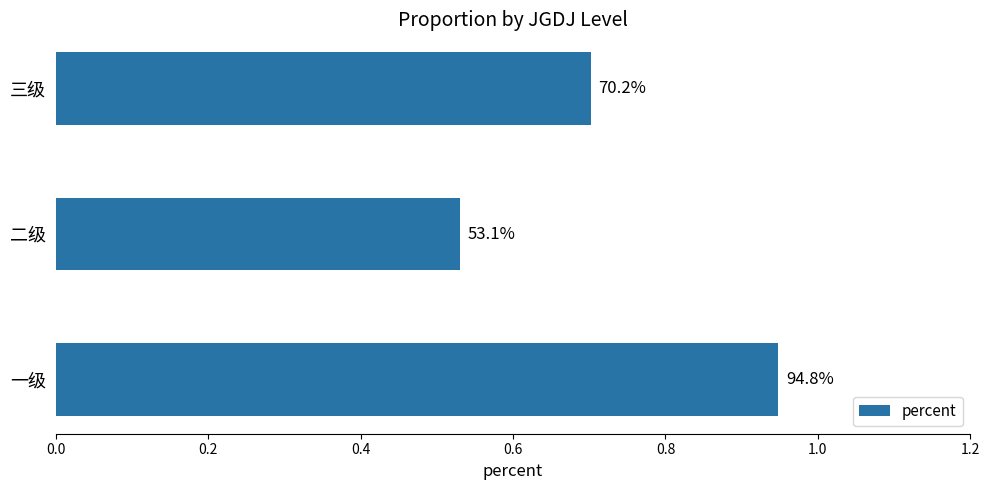

Does the chart contain any negative values?

No